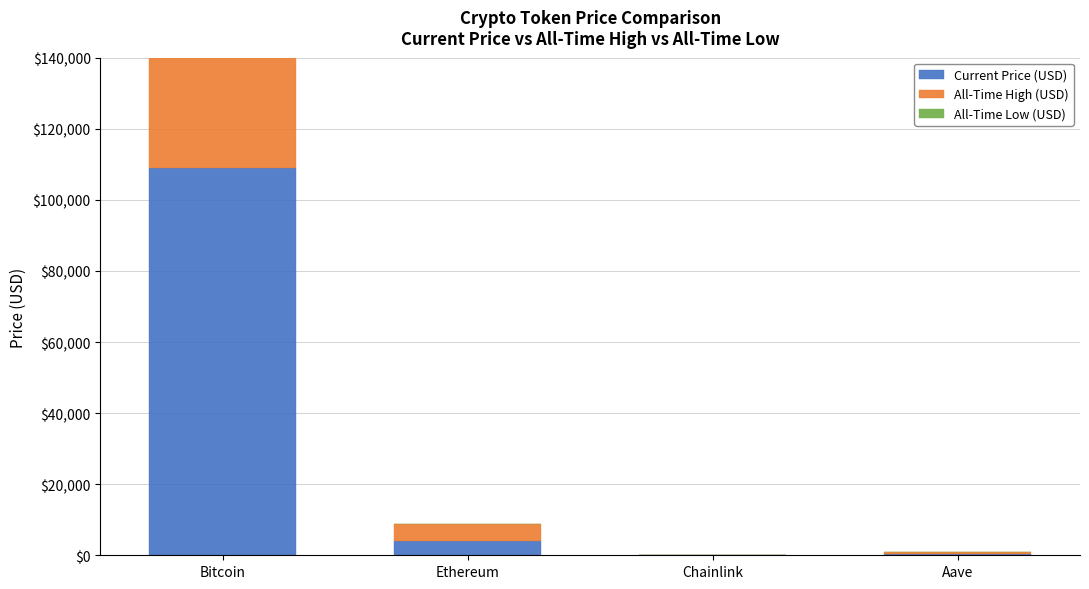

Between Bitcoin and Chainlink, which series saw the biggest shift?

All-Time High (USD)